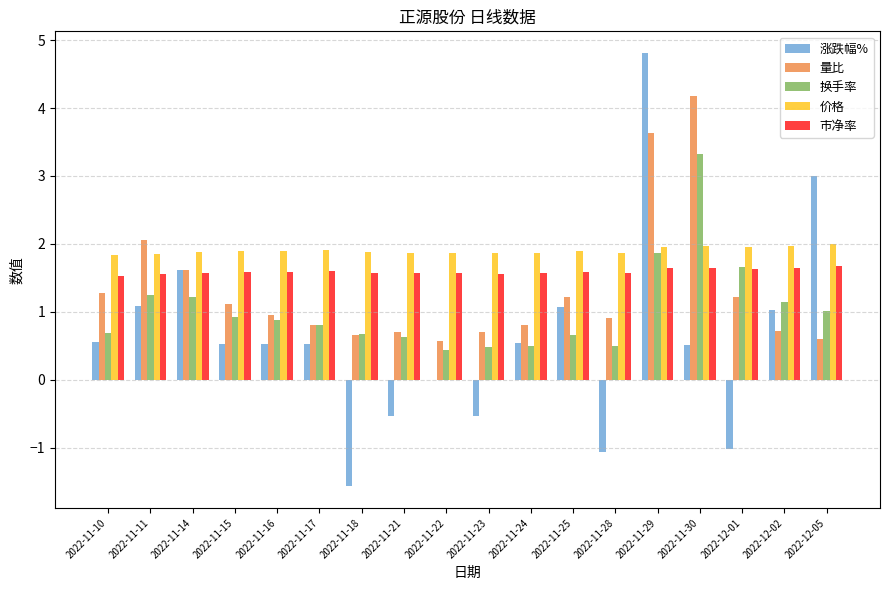

What is the total value across all series at 2022-12-02?

6.5